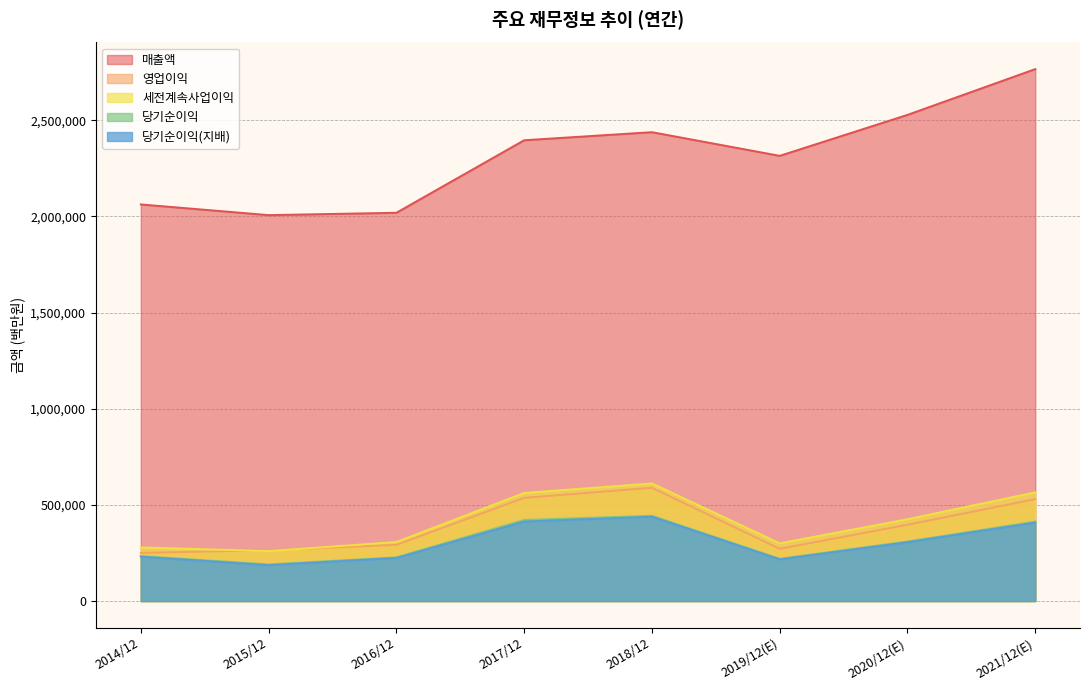

How many lines are shown in the chart?

5